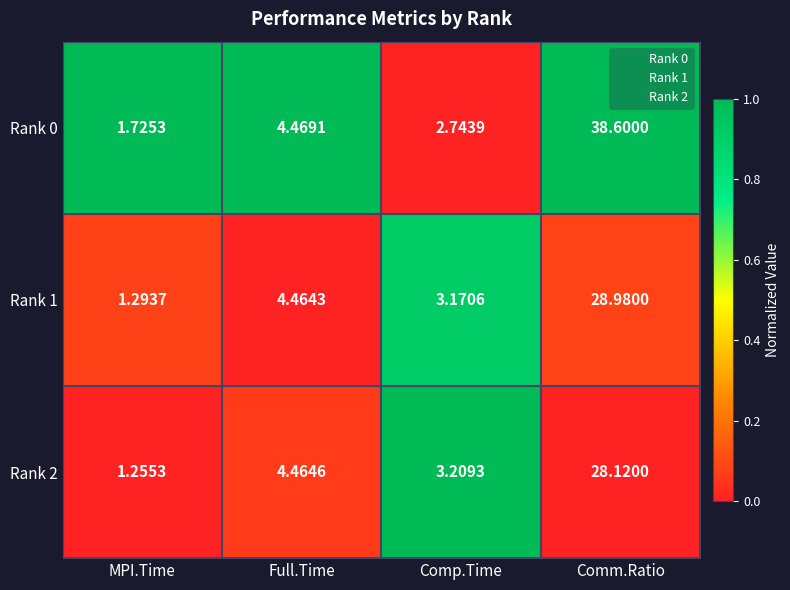

Count the number of data series in this chart.

3